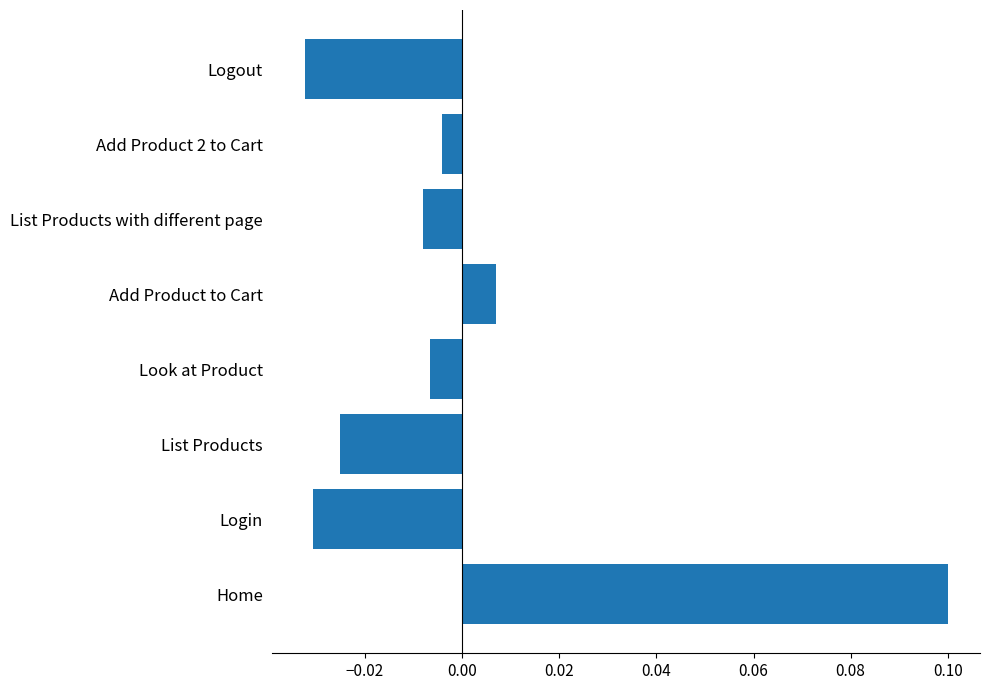

How many values are above zero?

2